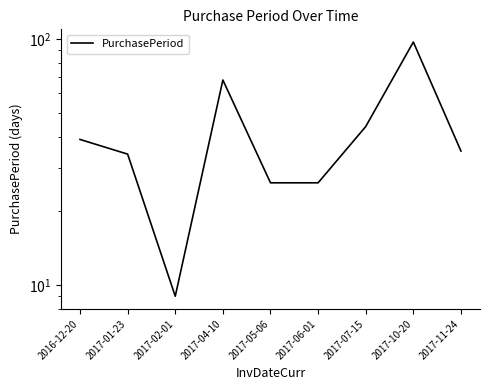

What is the sum of all values?

378